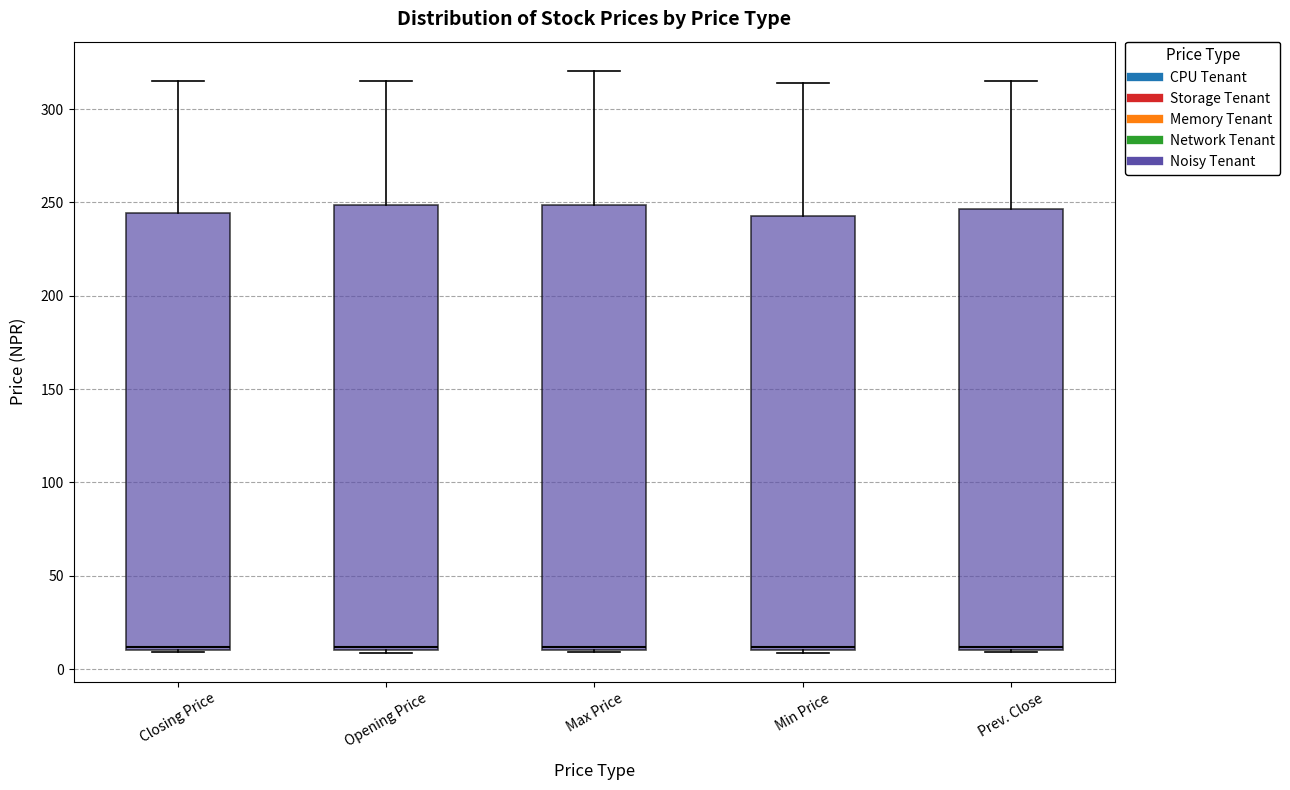

Reading left to right, read every box against the y-axis: the position of its median line, the range the box covers, and the ends of its whiskers. The values are not printed on the chart, so give them approximately, as read against the axis.

Closing Price: median 10 (just above the box's lower edge), box 10 to 245, whiskers 10 to 315
Opening Price: median 10 (just above the box's lower edge), box 10 to 250, whiskers 10 to 315
Max Price: median 10 (just above the box's lower edge), box 10 to 250, whiskers 10 to 320
Min Price: median 10 (just above the box's lower edge), box 10 to 245, whiskers 10 to 315
Prev. Close: median 10, box 10 to 245, whiskers 10 to 315